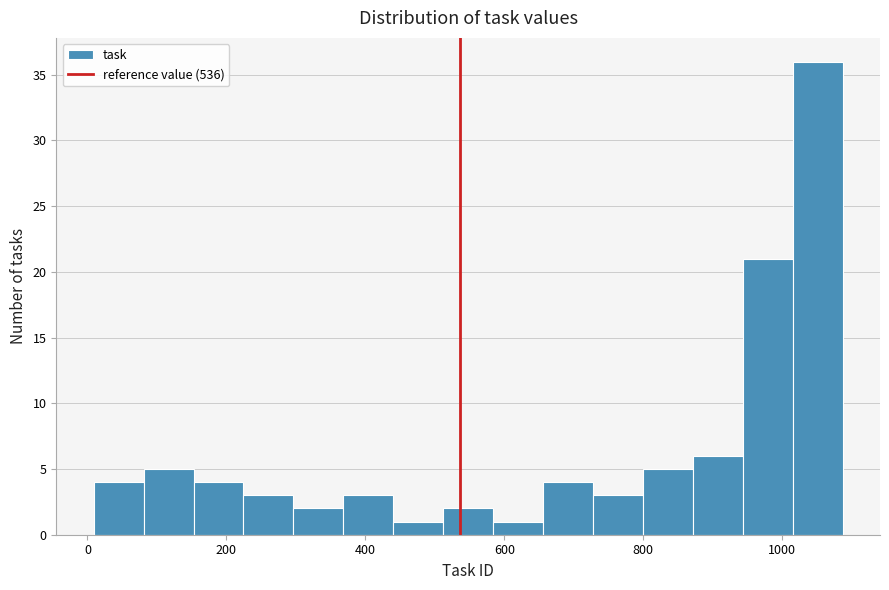

Around what value on the x-axis is the tallest bar? Give the approximate position of its centre, as read against the axis.

1060